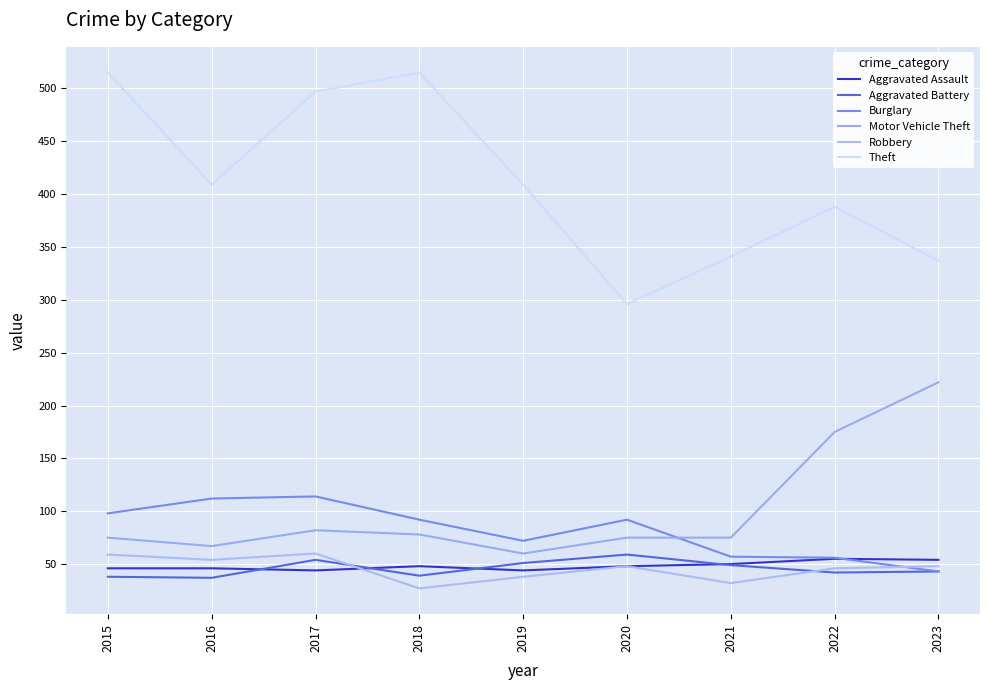

Between 2019 and 2020, which is larger?

2020